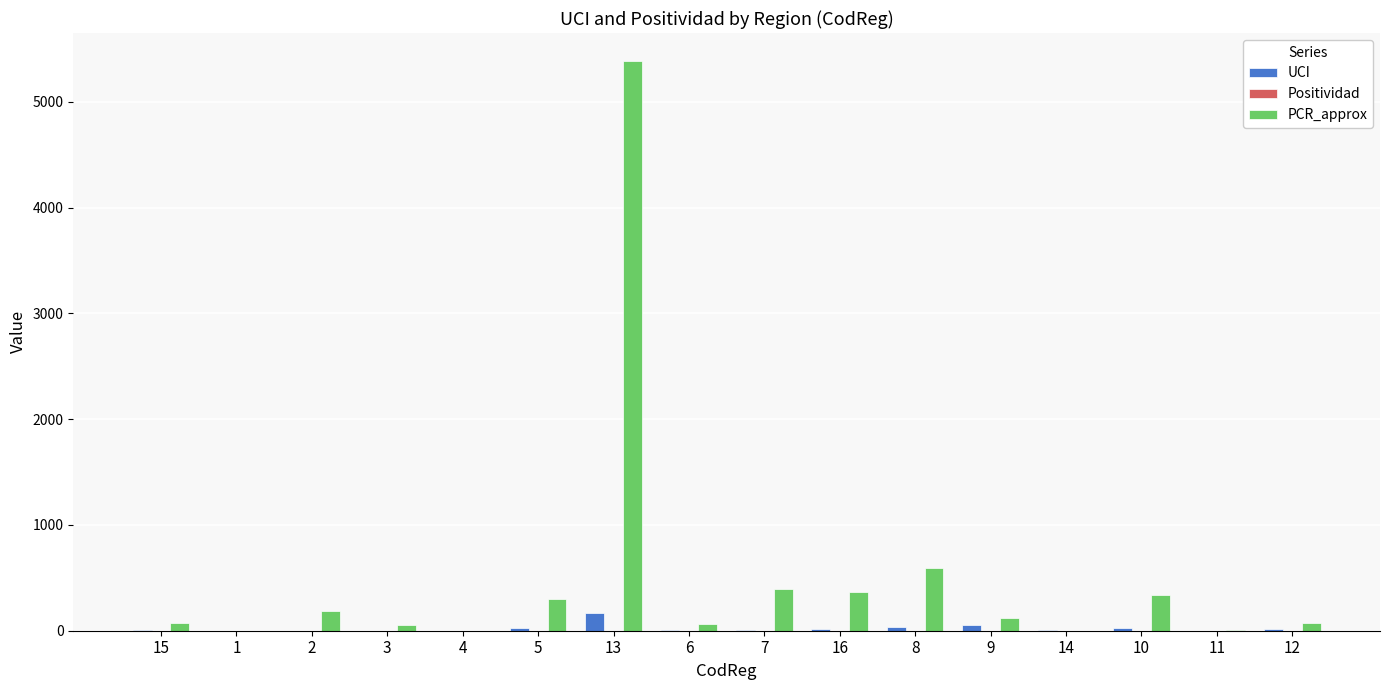

Which series has the widest spread of values?

PCR_approx